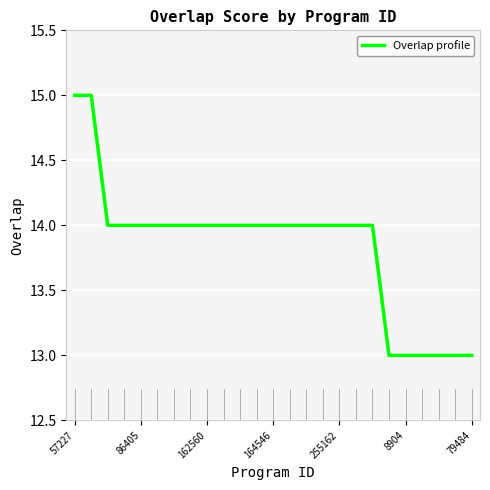

What is the difference between the maximum and minimum values?

2